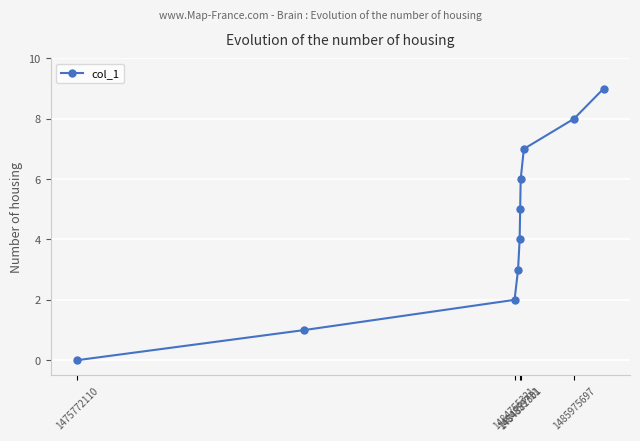

How many values are between 2 and 7?

6